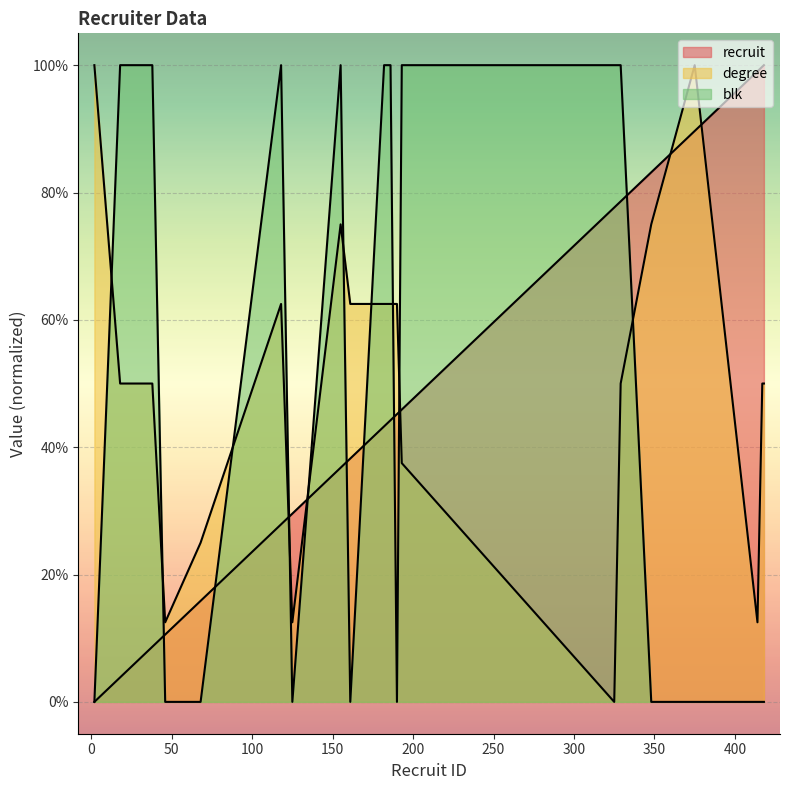

Which has a higher value, 125 or 182?

182